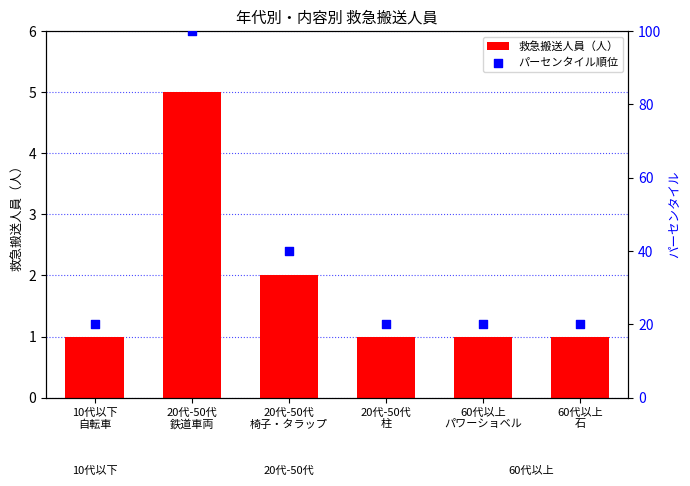

Which series contains the highest Y value?

パーセンタイル順位